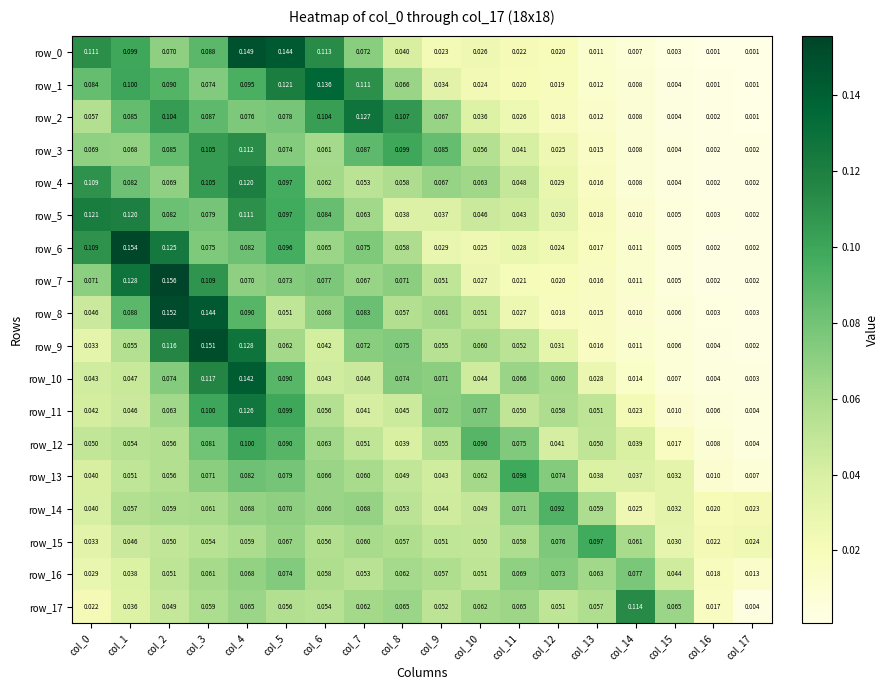

Is the value of row_14 at col_9 greater than the value of row_13 at col_4?

No